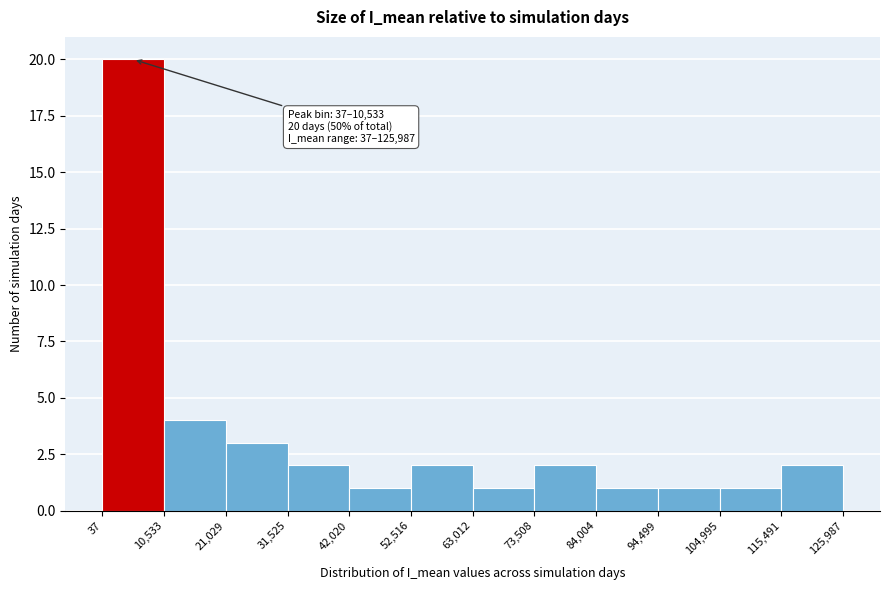

Which range on the x-axis has the tallest bar?

37 to 10,533